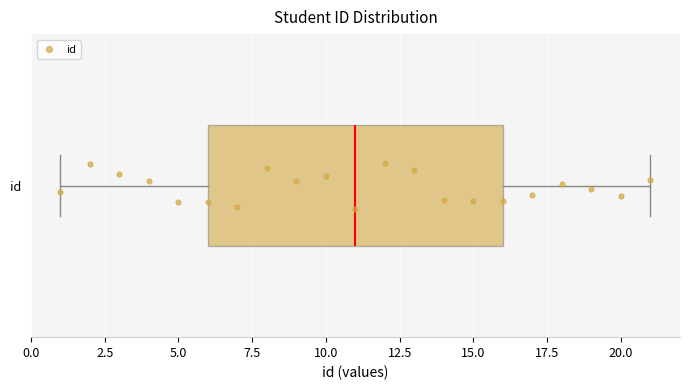

Transcribe this box plot: give where the median line is, the range the box spans, and where the two whiskers end, as read against the x-axis. The values are not printed on the chart, so give them approximately, as read against the axis.

median 11, box 6 to 16, whiskers 1 to 21